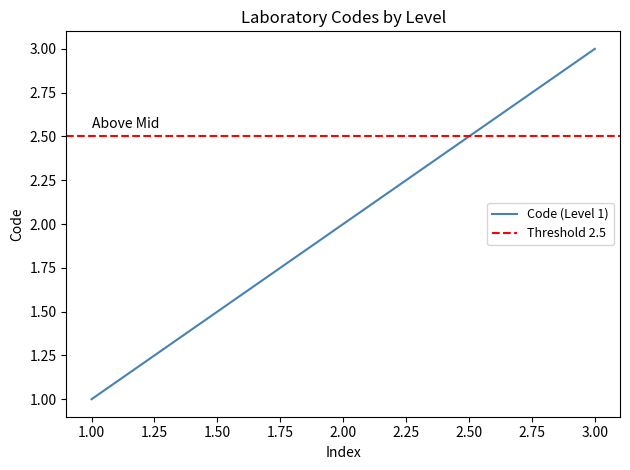

Is this an area chart (filled region under the line)?

No